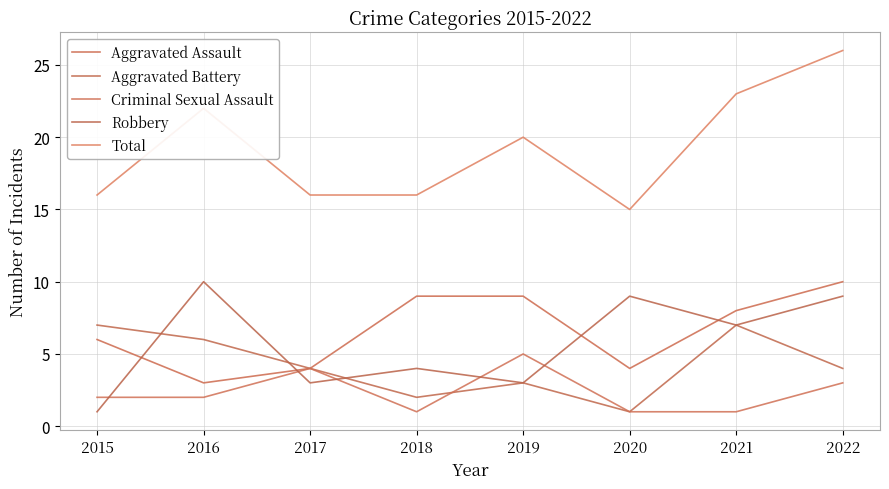

True or false: Aggravated Battery has more than 0 interior local peaks.

True